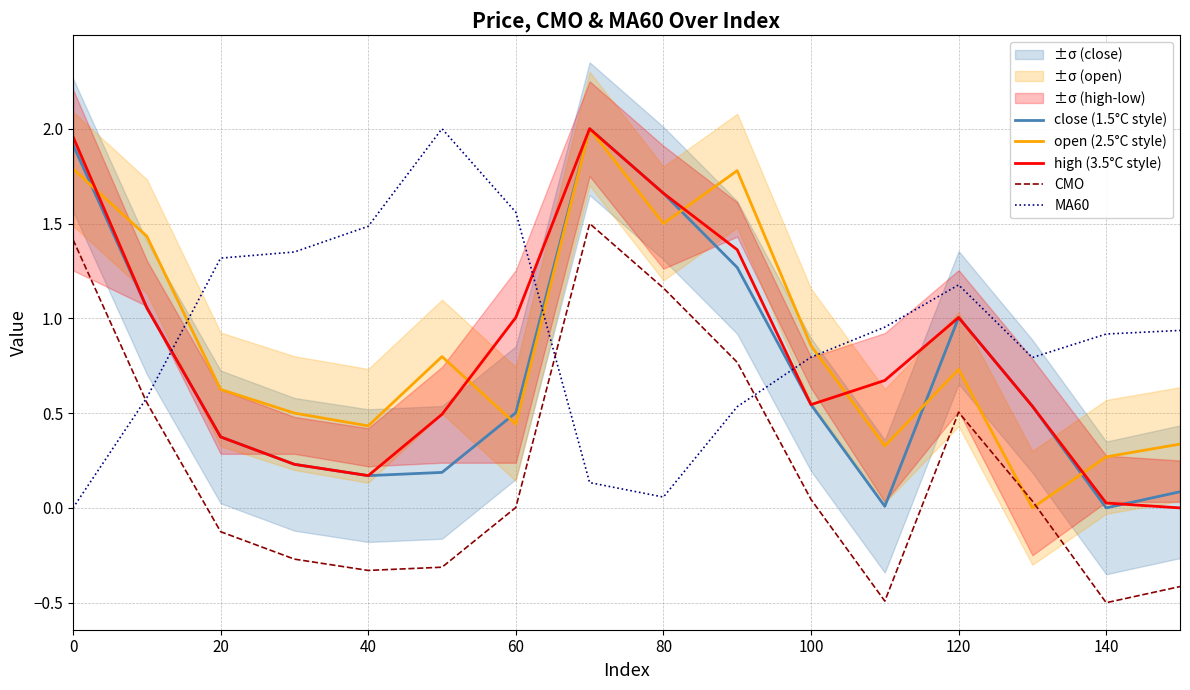

What is the average value of the open (2.5°C style) series?

0.9